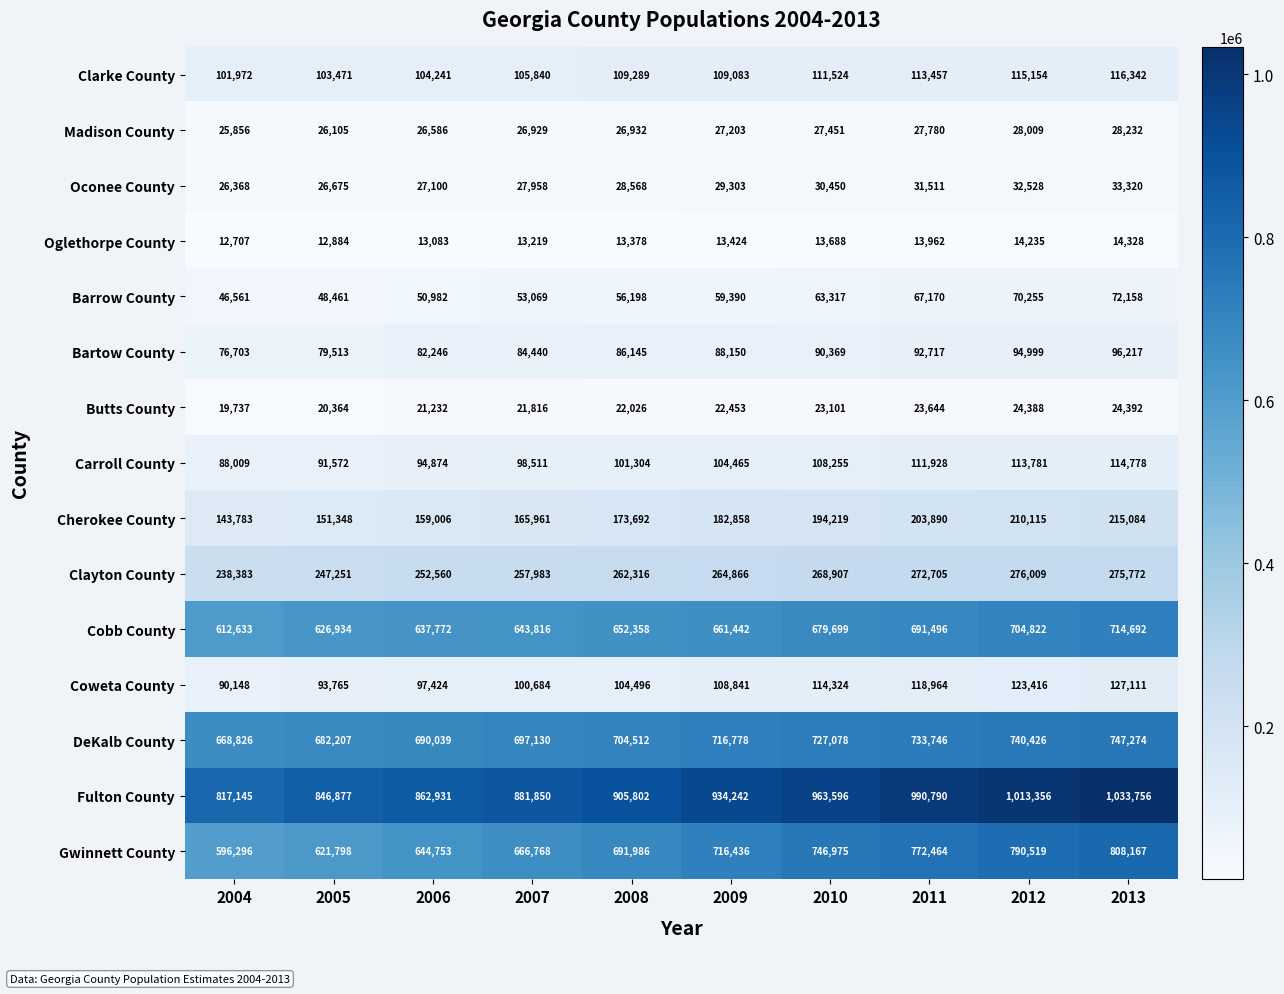

Which category has the highest value across all series?

2013